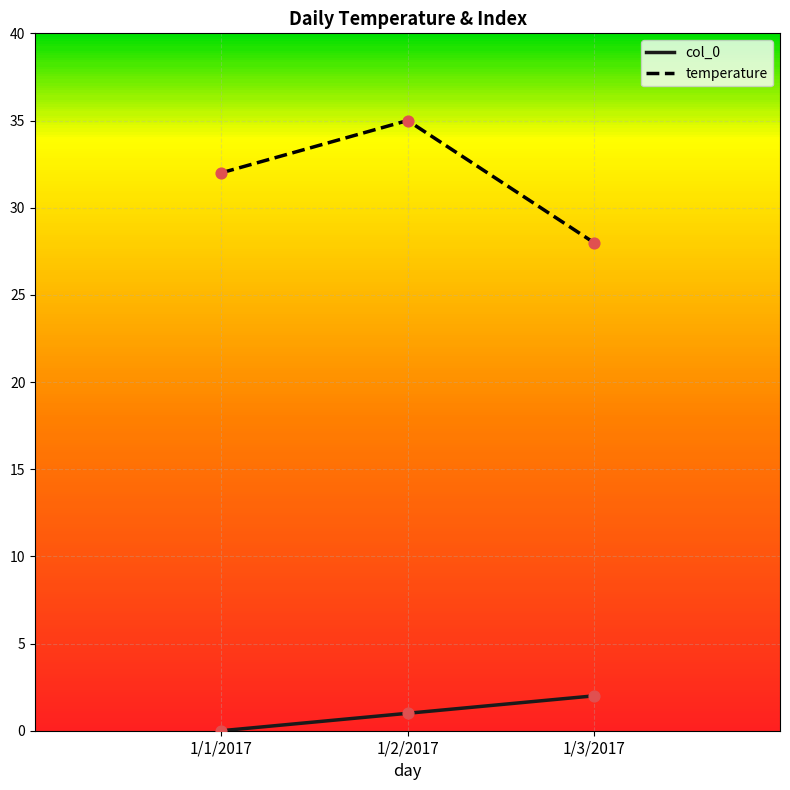

At which label is temperature closest to 31?

1/1/2017